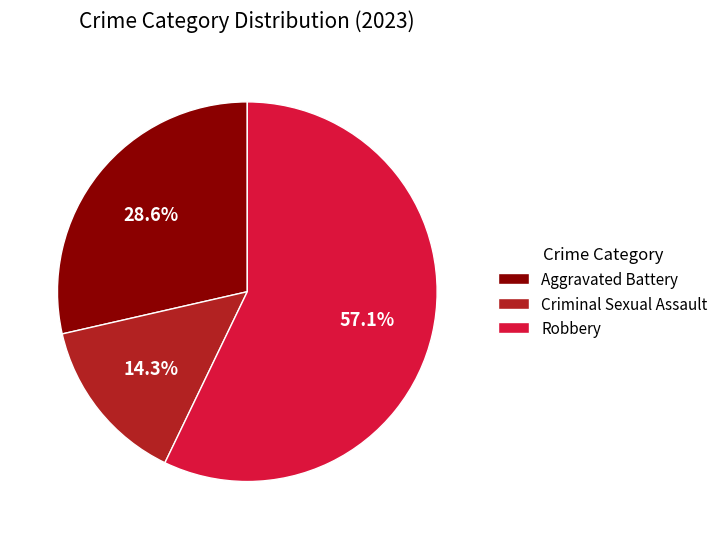

What percentage do Aggravated Battery and Criminal Sexual Assault together represent?

42.9%